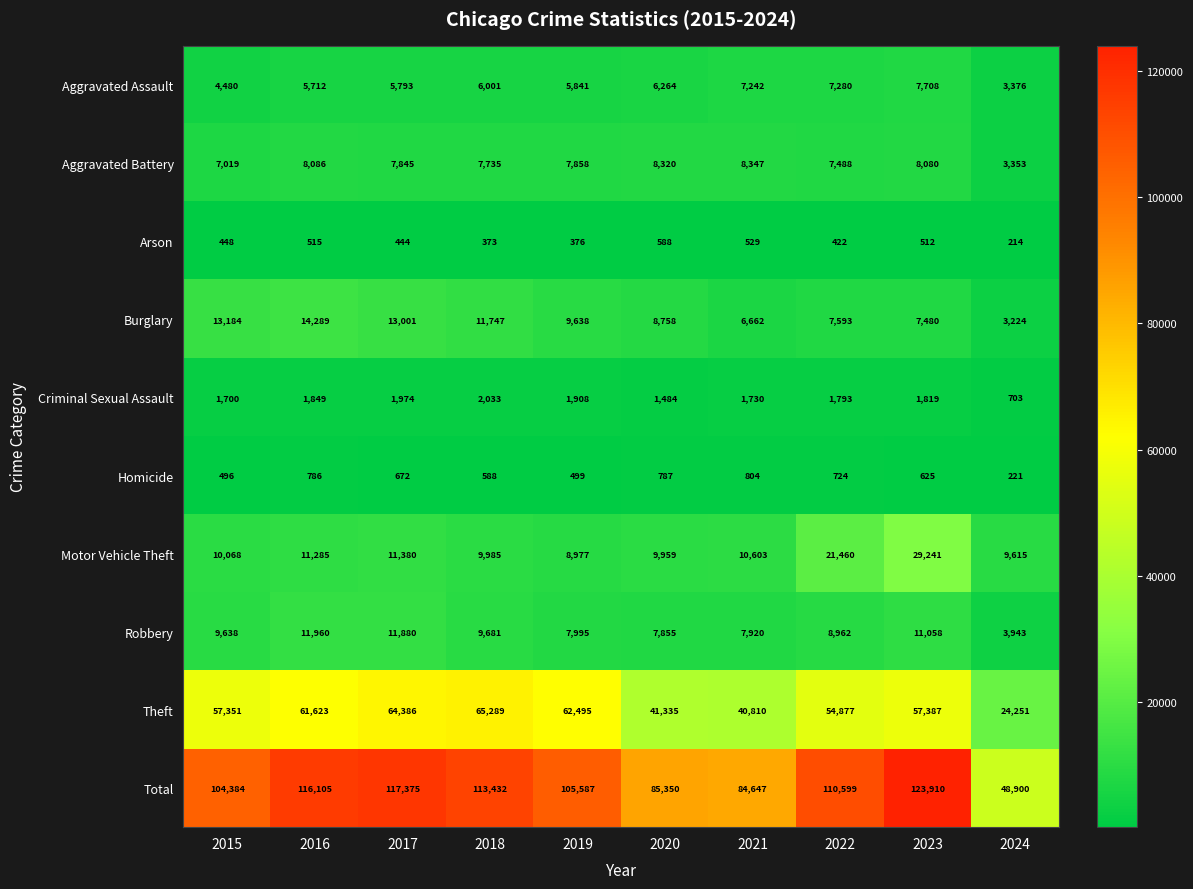

List the series in order of their peak value, highest first.

Total, Theft, Motor Vehicle Theft, Burglary, Robbery, Aggravated Battery, Aggravated Assault, Criminal Sexual Assault, Homicide, Arson